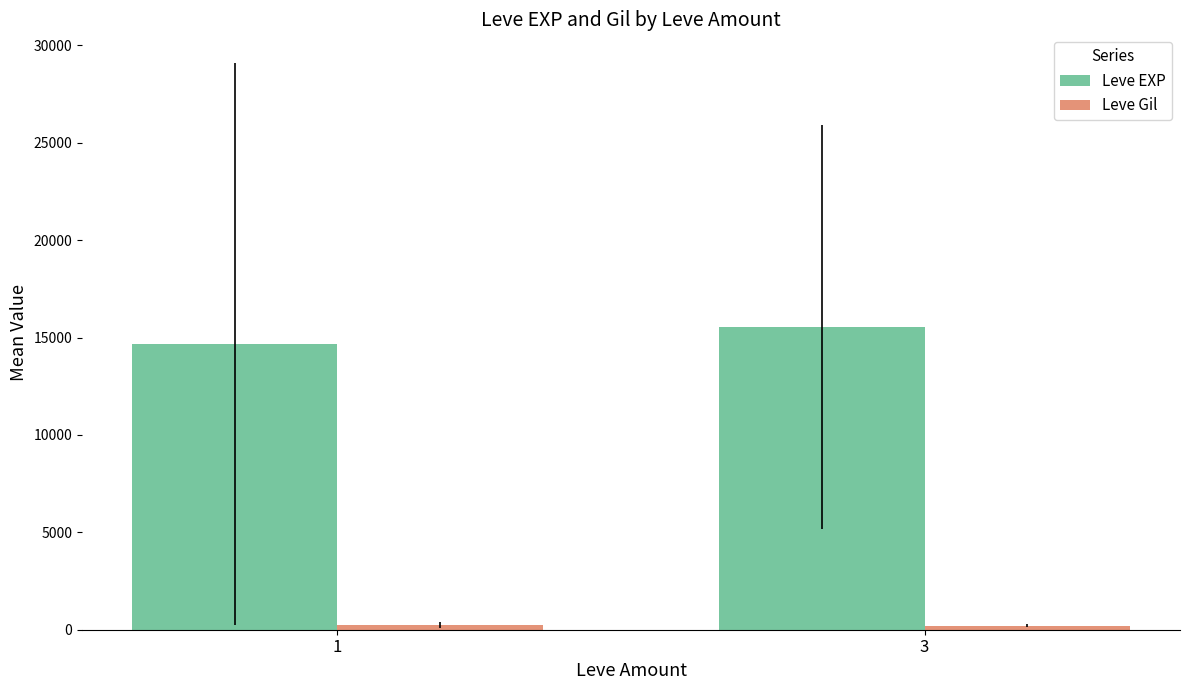

The value of Leve EXP at 3 is 15549.0. True or false?

True